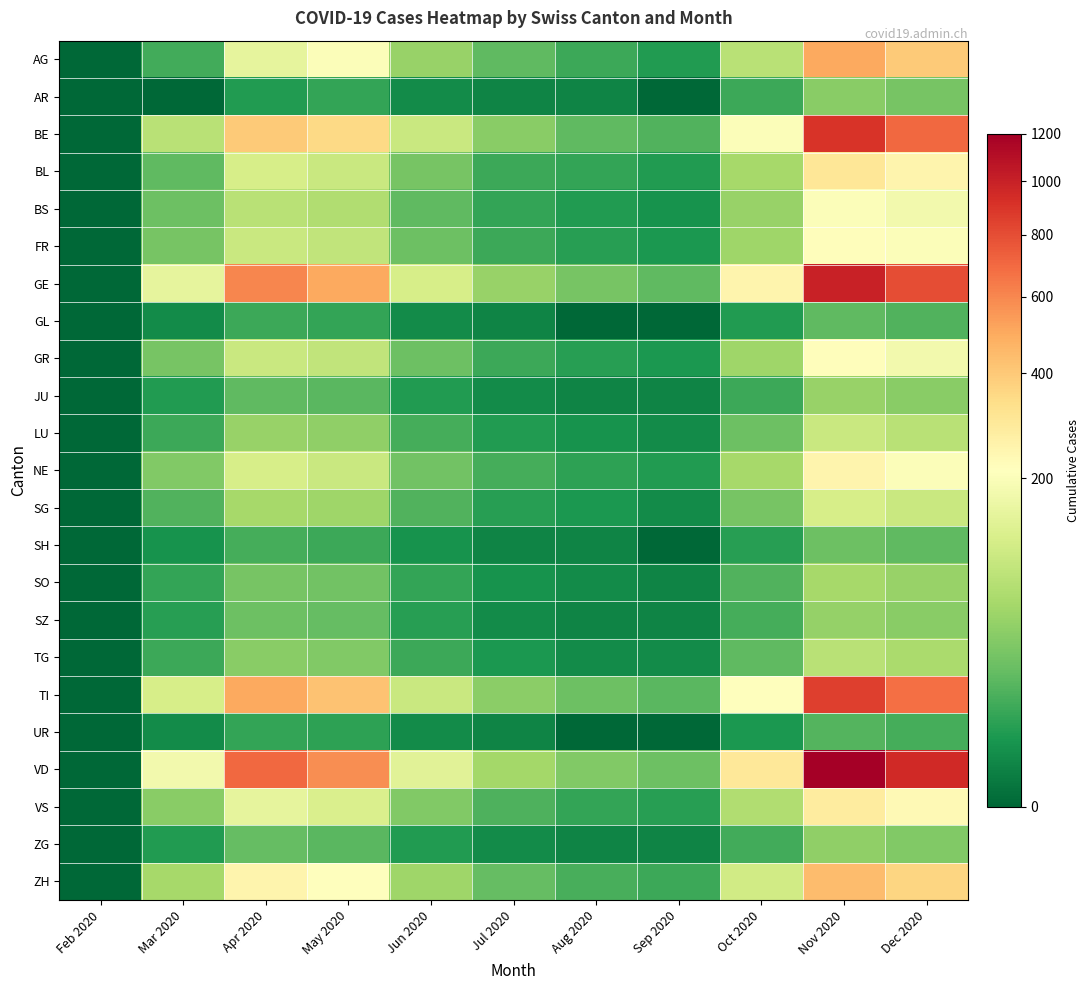

At how many categories does at least one series exceed 766?

2